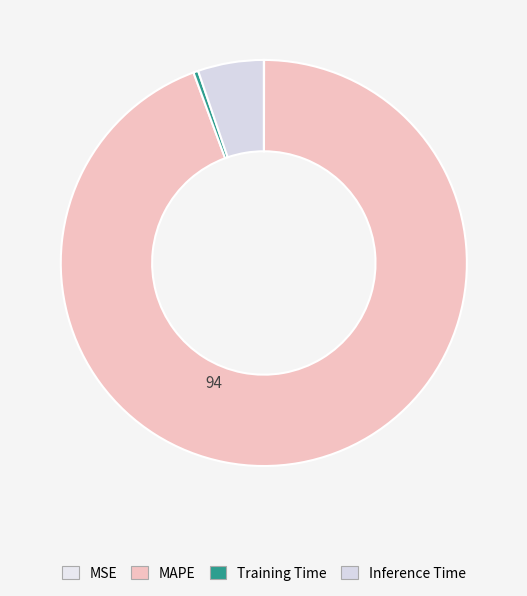

Rank the categories by value from highest to lowest.

MAPE, Inference Time, Training Time, MSE